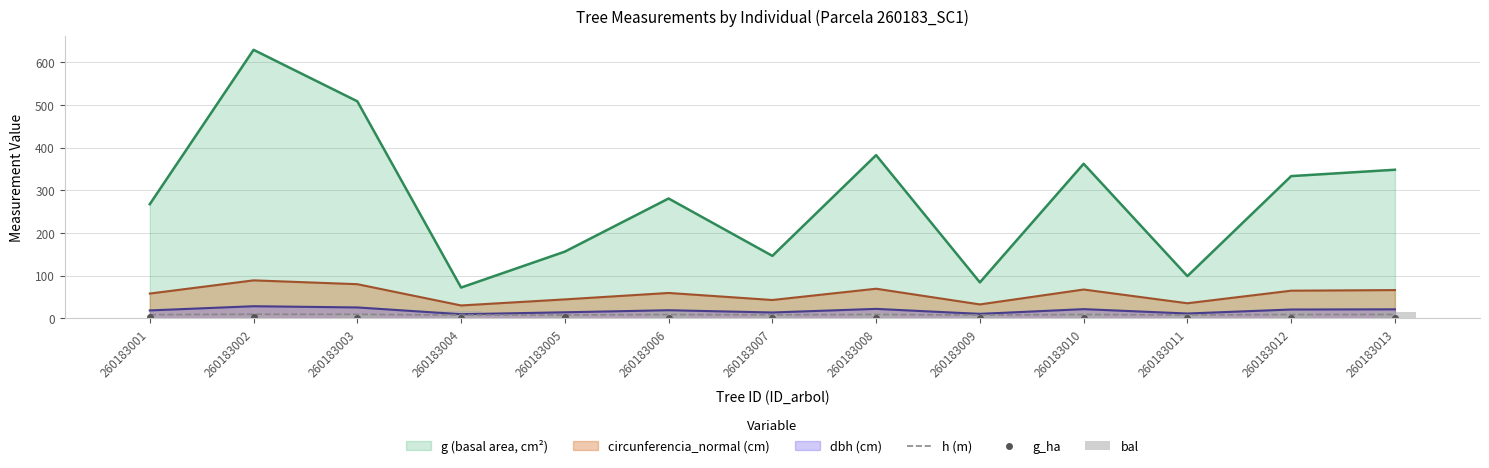

List the labels in order of bal value, largest first.

260183006, 260183004, 260183012, 260183009, 260183013, 260183010, 260183008, 260183011, 260183003, 260183007, 260183005, 260183002, 260183001